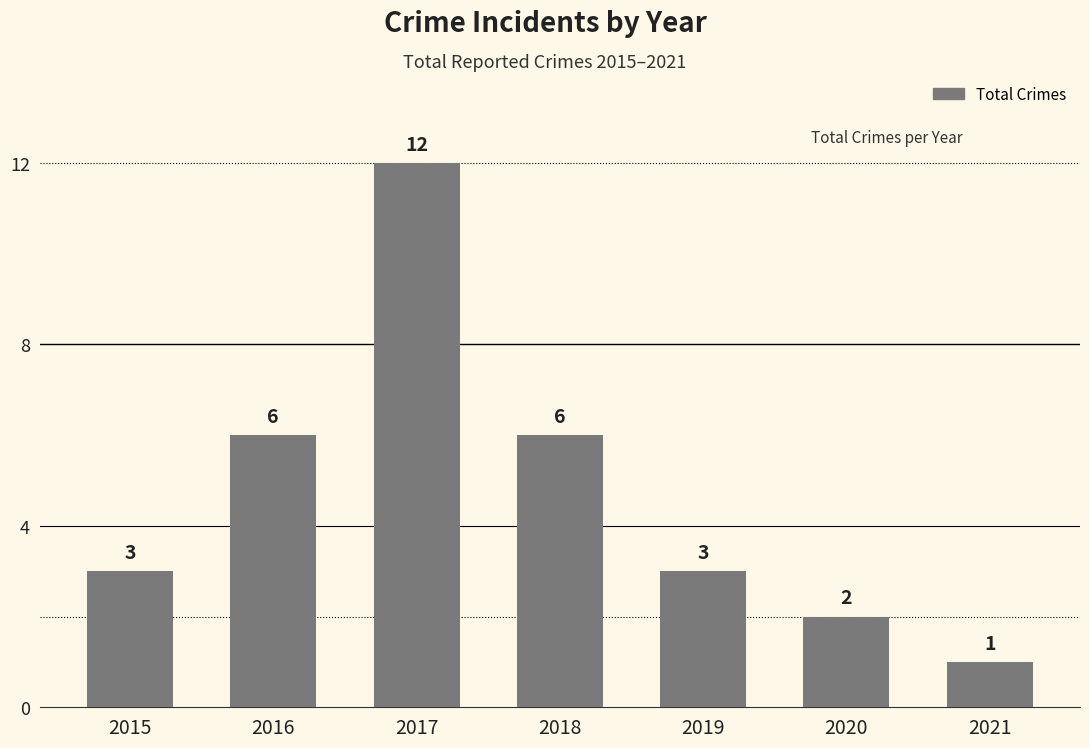

Reading left to right, list all the values displayed in this chart.

2015=3	2016=6	2017=12	2018=6	2019=3	2020=2	2021=1